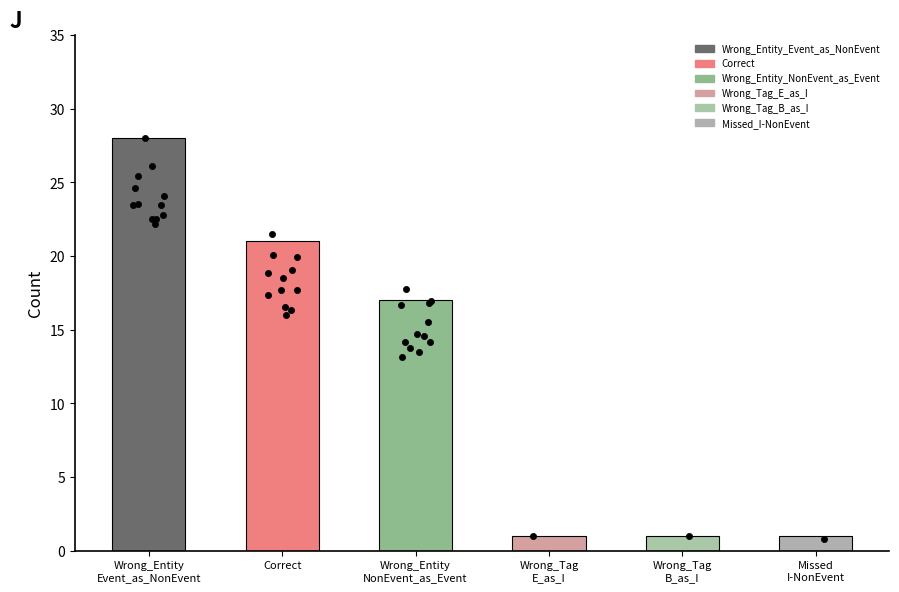

Approximately how many times larger is the value at Wrong_Tag_E_as_I compared to Missed_I-NonEvent?

1.0